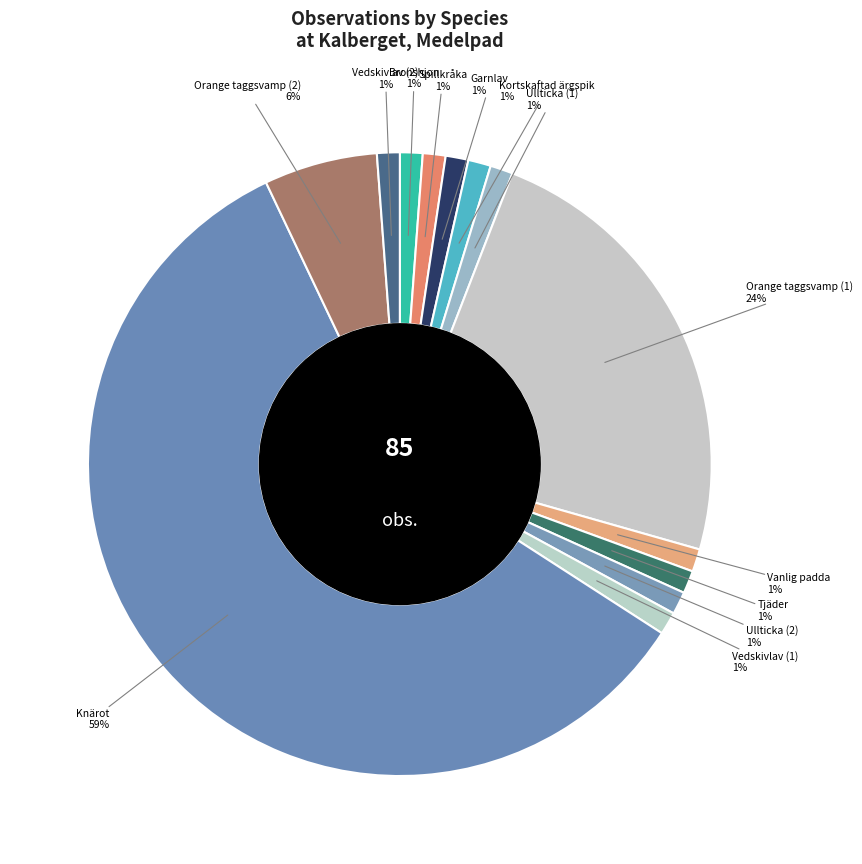

How many slices are in this pie chart?

13